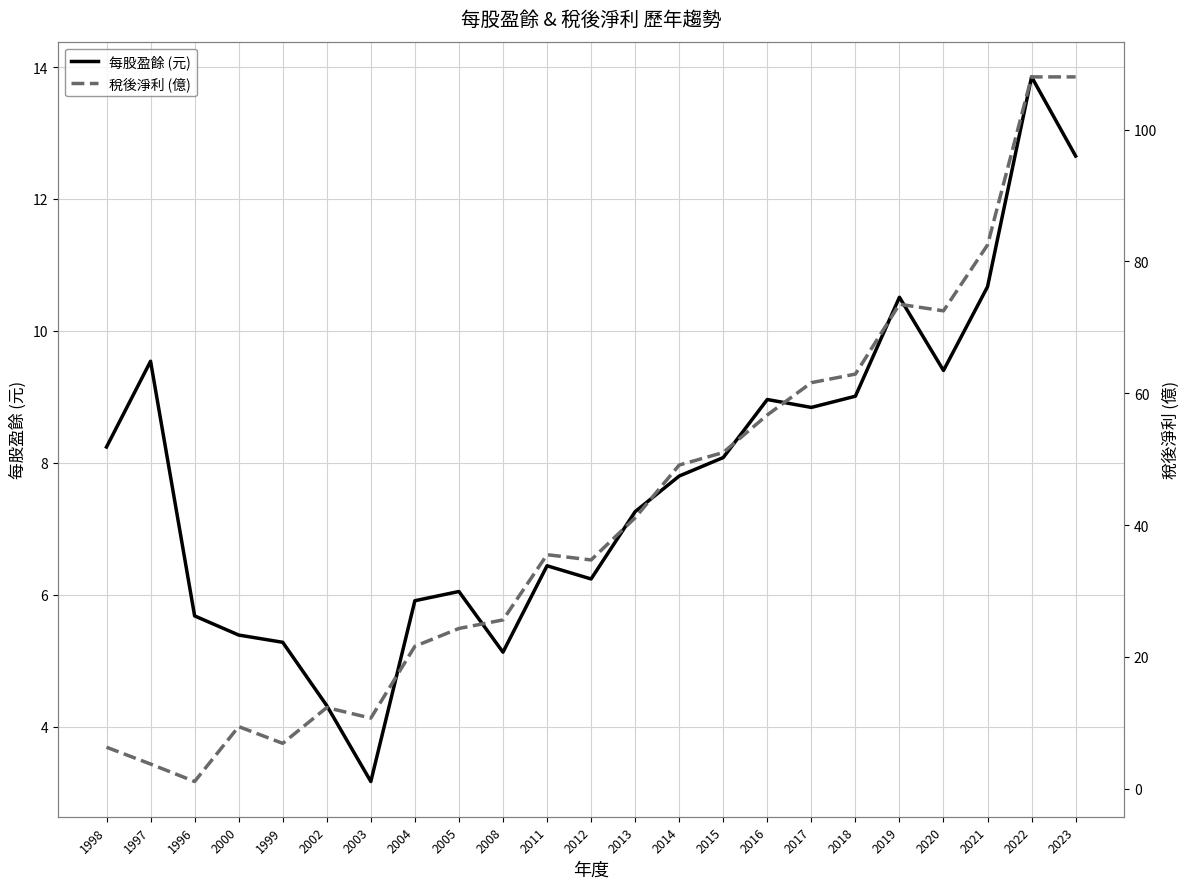

What is the maximum value for 每股盈餘 (元)?

13.8